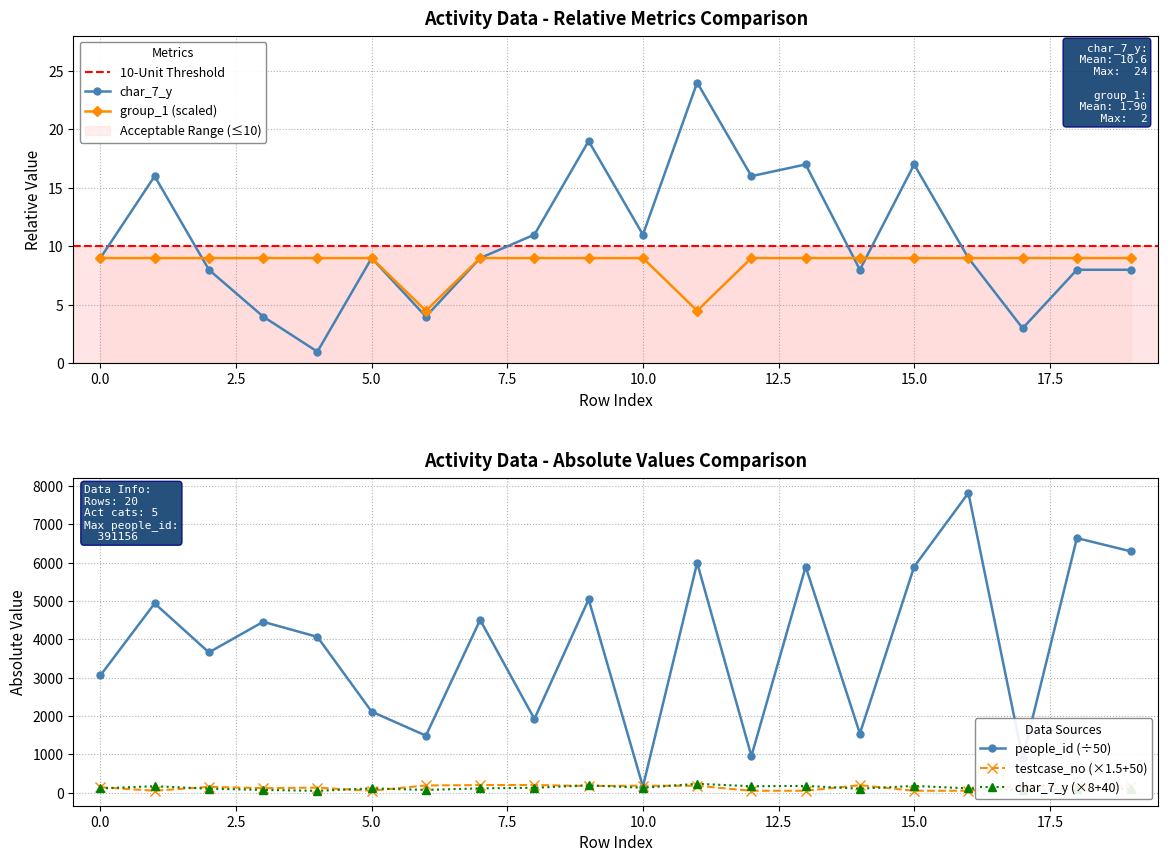

Where is the first local minimum for char_7_y?

4